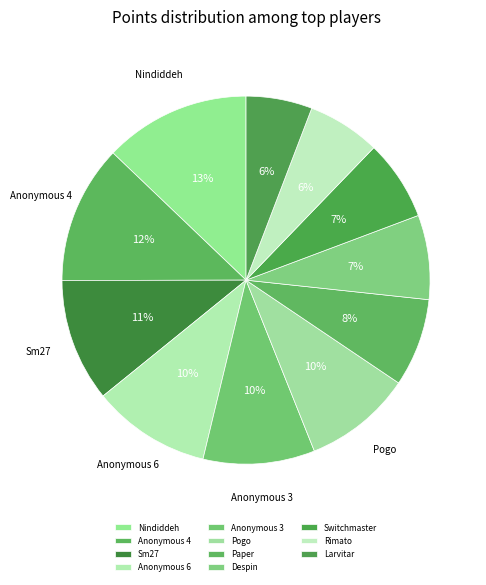

Which category has the smallest portion of the pie?

Larvitar